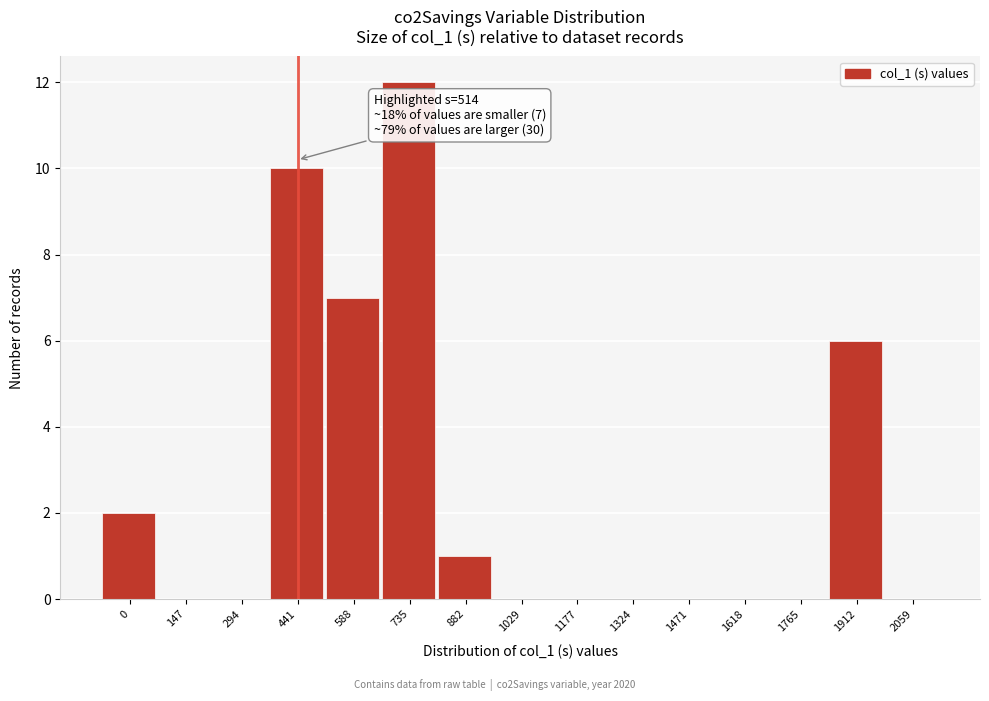

Reading left to right, extract all data points from this chart.

0=2	147=0	294=0	441=10	588=7	735=12	882=1	1029=0	1177=0	1324=0	1471=0	1618=0	1765=0	1912=6	2059=0